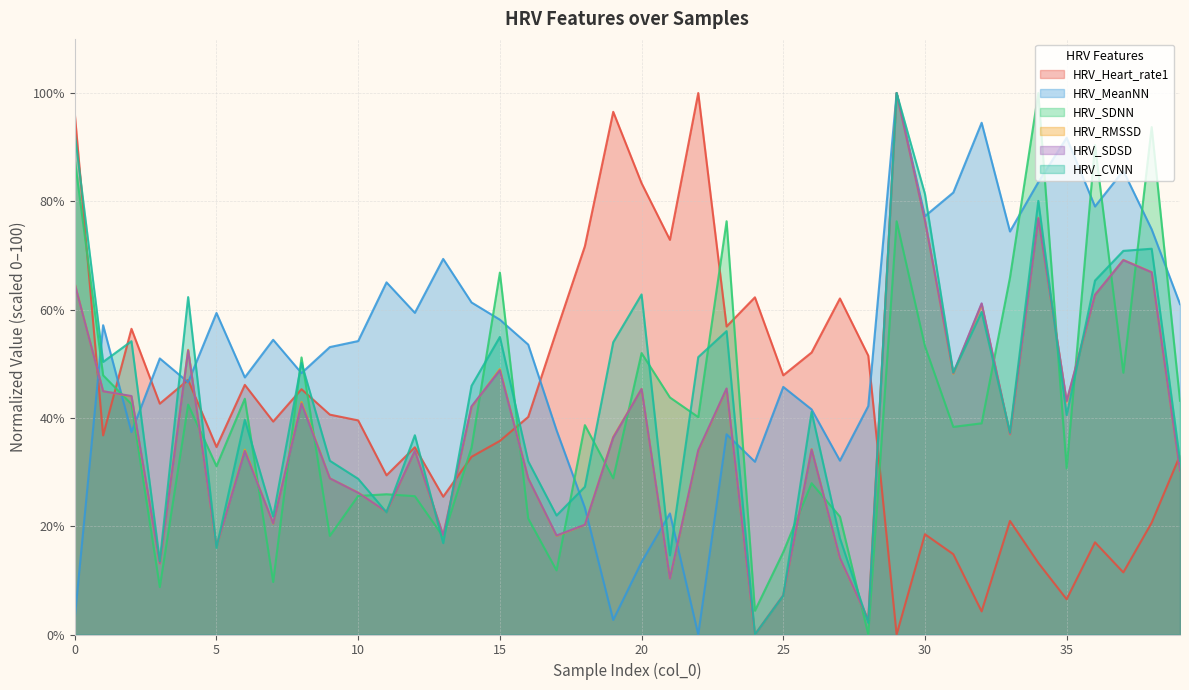

Reading left to right, list all the values displayed in this chart.

HRV_Heart_rate1: 96.2	36.8	56.5	42.6	47.0	34.6	46.1	39.3	45.3	40.6	39.5	29.4	34.6	25.5	32.8	35.8	40.2	56.1	71.7	96.5	83.4	72.9	100.0	56.9	62.3	47.9	52.1	62.1	51.5	0.0	18.5	14.8	4.3	21.0	13.2	6.5	17.0	11.5	20.7	33.1
HRV_MeanNN: 3.0	57.1	37.4	51.0	46.6	59.4	47.5	54.4	48.3	53.1	54.2	65.0	59.4	69.4	61.3	58.1	53.5	37.7	23.4	2.7	13.4	22.4	0.0	37.0	31.9	45.7	41.6	32.1	42.2	100.0	77.3	81.6	94.5	74.4	83.5	91.7	79.0	85.6	74.8	61.0
HRV_SDNN: 87.7	47.9	42.5	8.8	42.5	31.1	43.5	9.7	51.2	18.2	25.6	25.9	25.5	18.0	34.5	66.8	21.4	11.8	38.7	28.9	52.0	43.8	40.2	76.3	4.4	15.2	27.9	21.8	0.0	76.3	53.2	38.3	39.0	65.9	100.0	30.7	90.4	48.3	93.7	43.2
HRV_RMSSD: 64.8	44.9	44.0	13.1	52.6	16.2	34.1	20.5	42.9	28.9	26.2	22.6	33.9	18.3	42.0	49.0	28.8	18.2	20.3	36.5	45.4	10.3	34.0	45.4	0.0	7.2	34.2	14.1	2.7	100.0	76.4	48.2	61.0	36.9	77.0	43.0	62.7	69.2	66.9	30.2
HRV_SDSD: 64.7	44.9	44.0	13.2	52.5	16.3	33.9	20.5	42.7	28.8	26.2	22.7	33.9	18.3	42.1	48.8	28.8	18.3	20.3	36.4	45.4	10.4	34.0	45.4	0.0	7.3	34.2	14.1	2.7	100.0	76.4	48.3	61.2	37.0	76.9	43.1	62.7	69.1	66.9	30.3
HRV_CVNN: 92.6	50.3	54.2	13.5	62.3	16.0	39.6	21.8	50.1	32.1	28.8	22.6	36.8	16.9	45.9	55.0	32.0	22.0	27.3	54.0	62.8	14.6	51.2	56.0	0.0	7.2	41.1	17.8	2.2	100.0	81.4	48.4	59.6	37.3	80.1	40.5	65.4	70.9	71.2	32.1